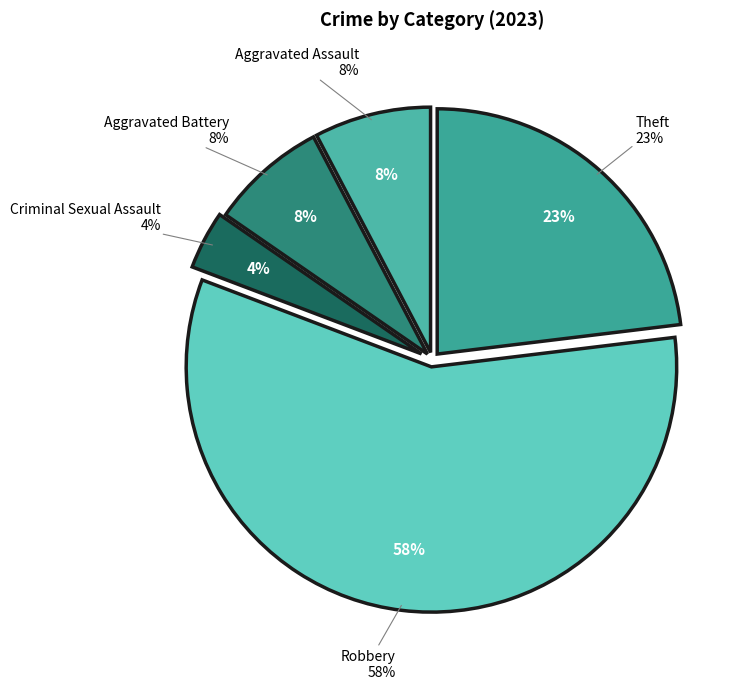

To the nearest percent, what is the difference between the Aggravated Assault and Criminal Sexual Assault slice percentages?

4%